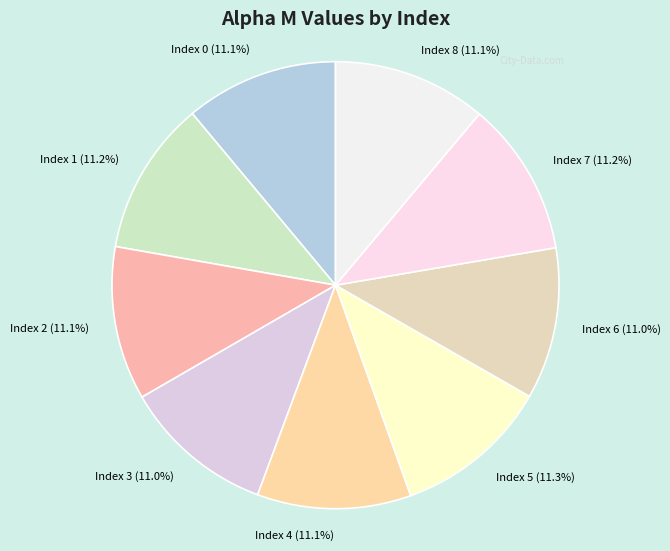

Does any single category account for the majority?

No